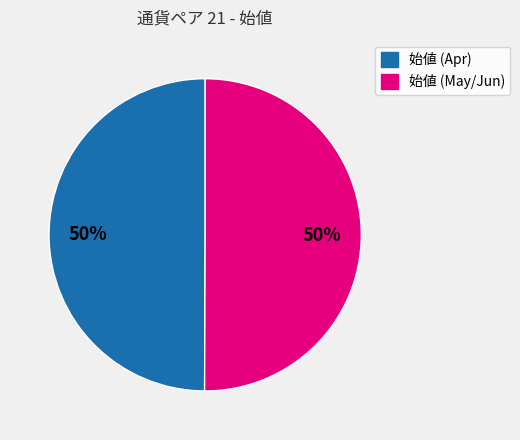

How many slices are in this pie chart?

2